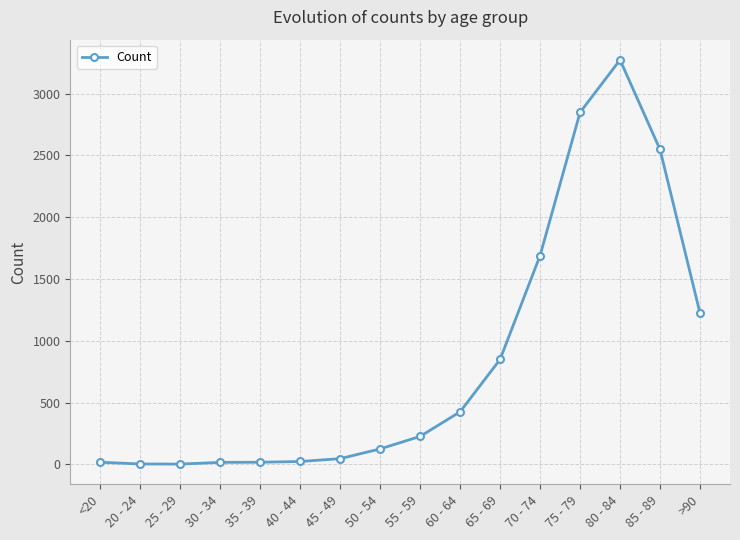

Is it true that the value at >90 is 1224?

True